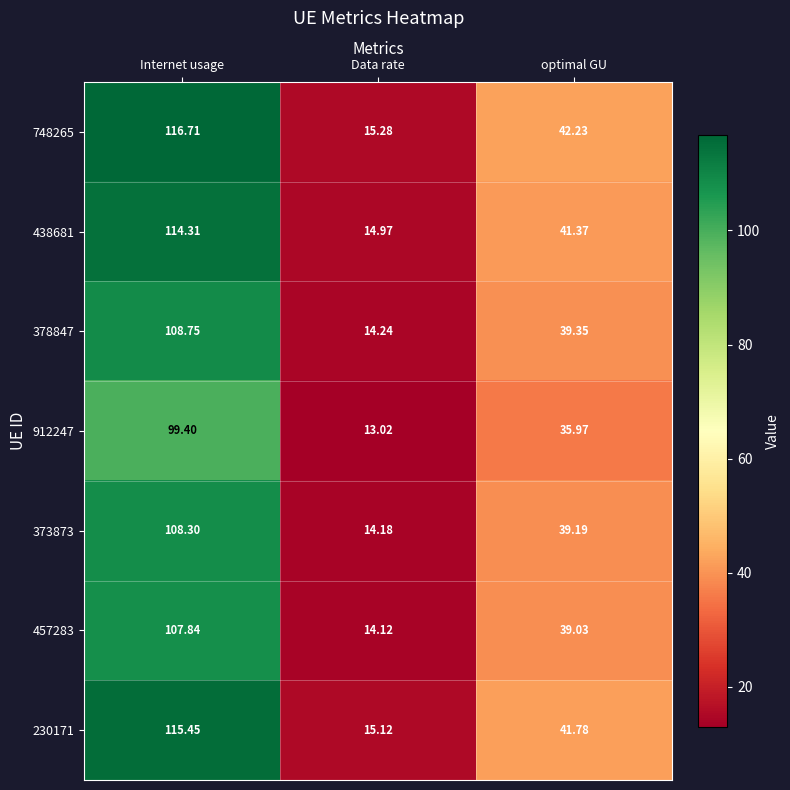

Where does the 230171 series first go above 41?

Internet usage